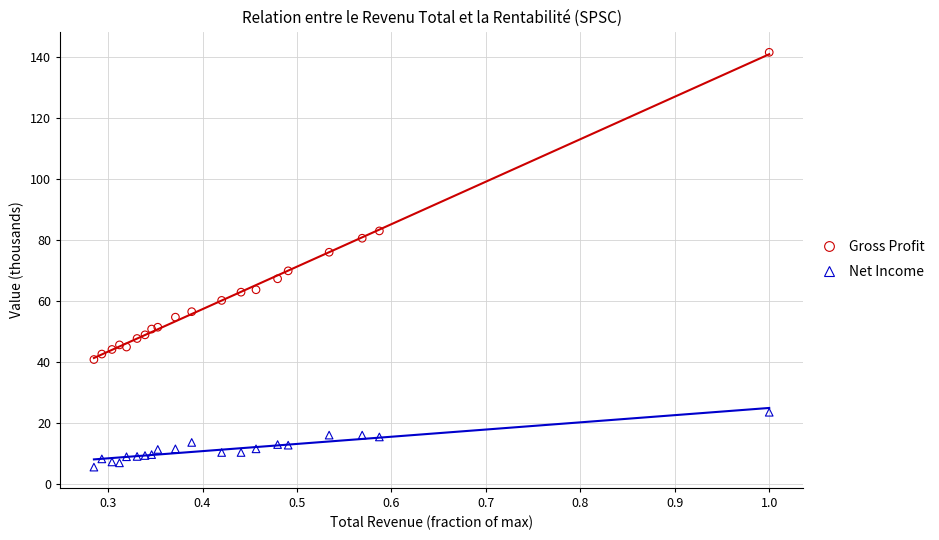

Which series contains the highest Y value?

Gross Profit